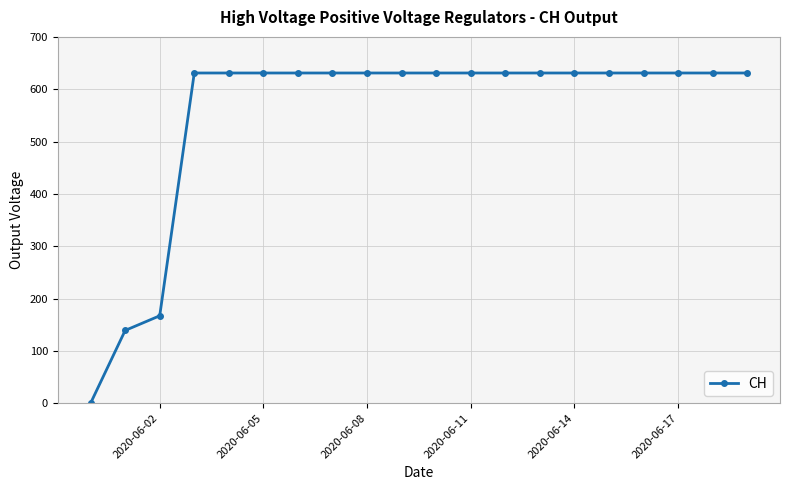

What is the value of the 8th point from the left?

631